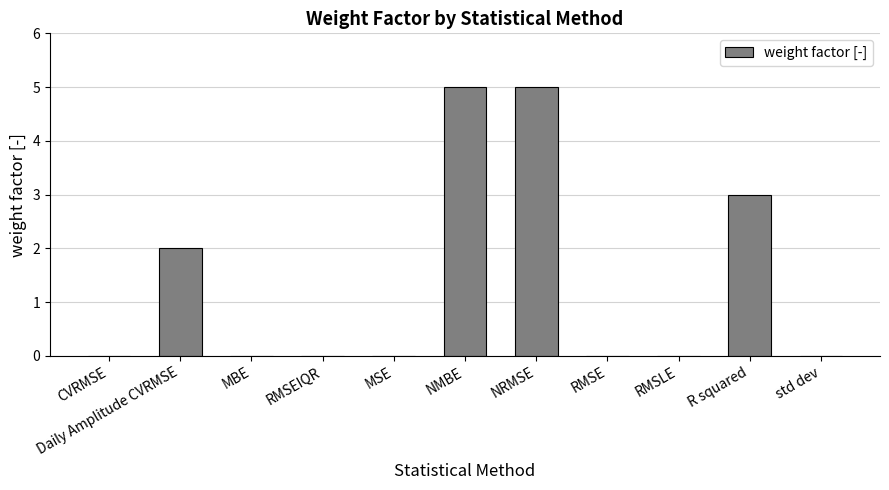

Is it true that the value at RMSEIQR is 0?

True